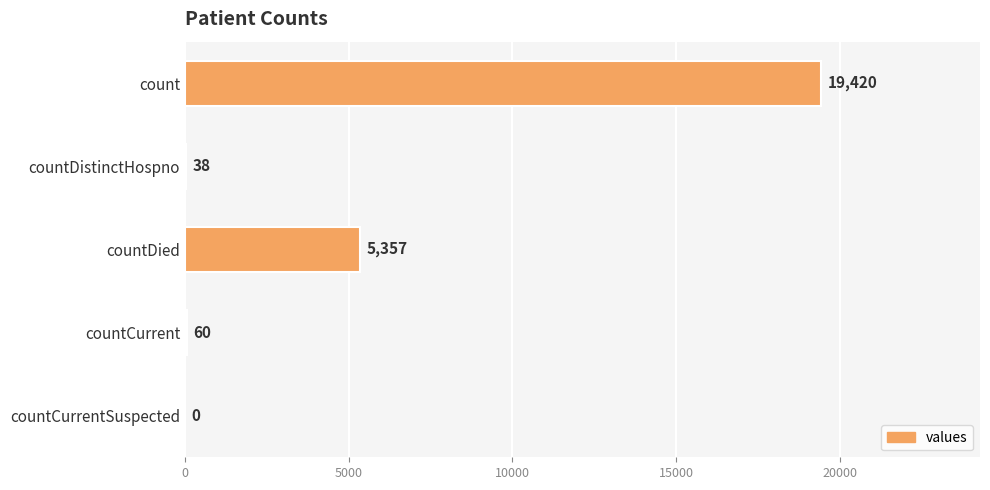

How many data points does each series have?

5